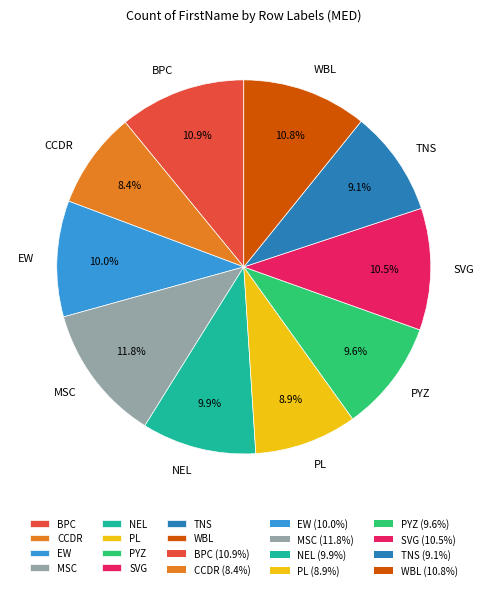

To the nearest percent, what portion does TNS represent?

9%